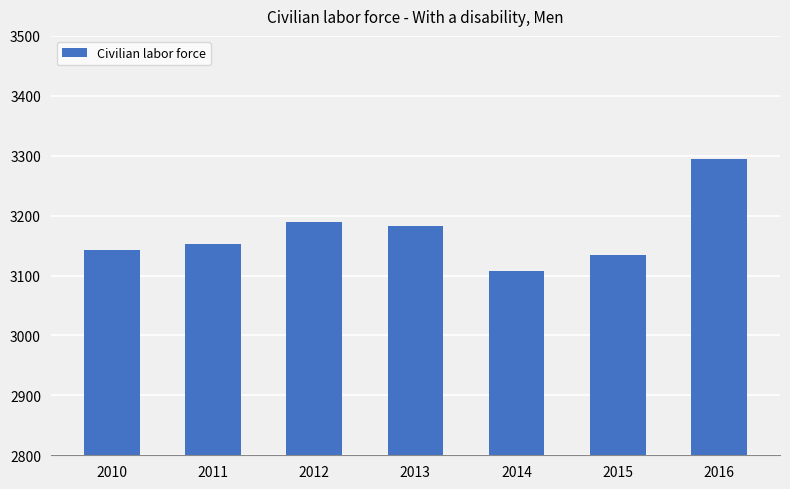

What is the ratio of the value at 2012 to the value at 2014?

1.0